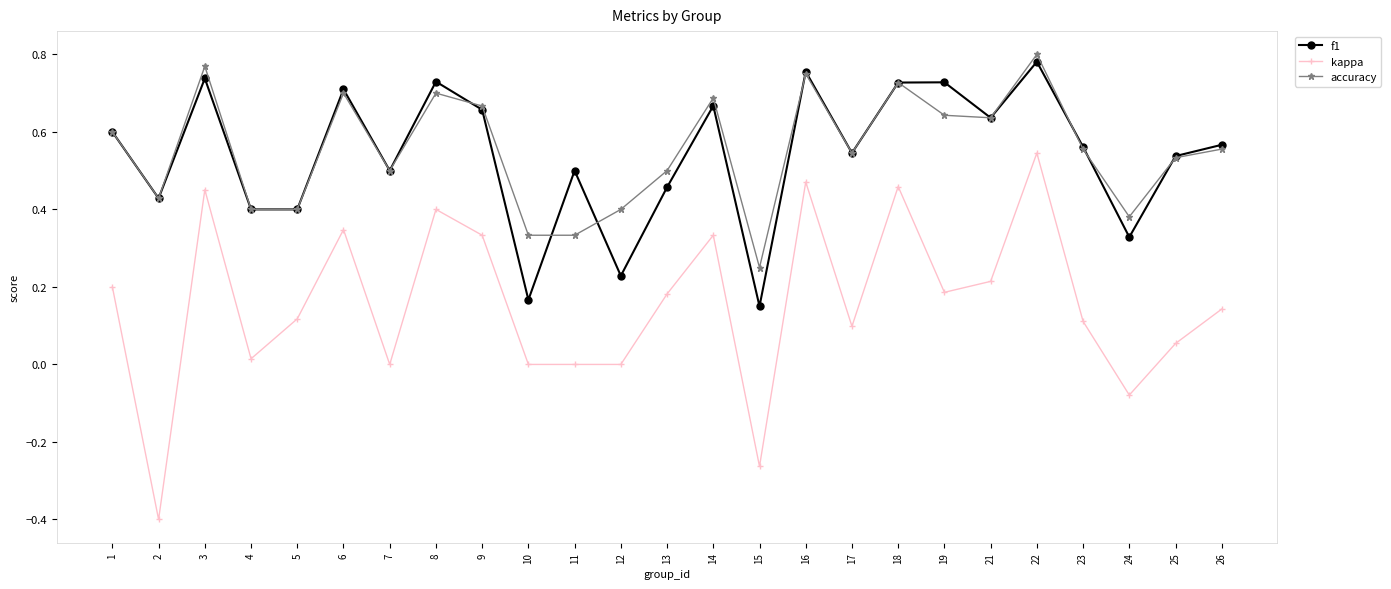

At which label does kappa reach its peak?

22